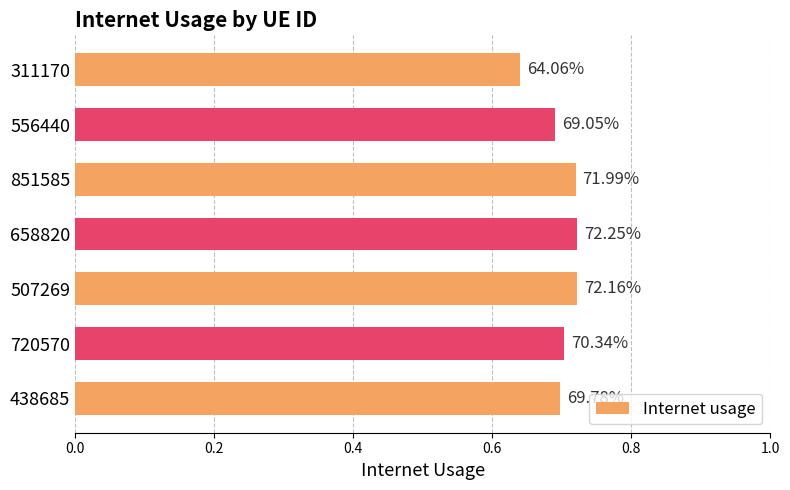

Are the bars horizontal?

Yes